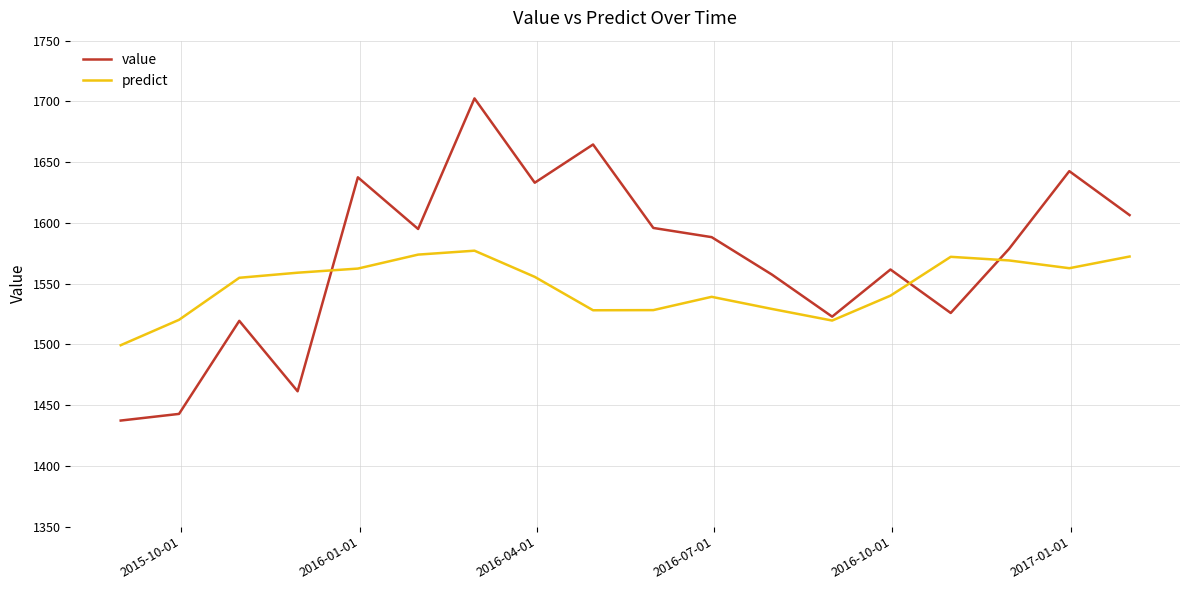

How many lines are shown in the chart?

2